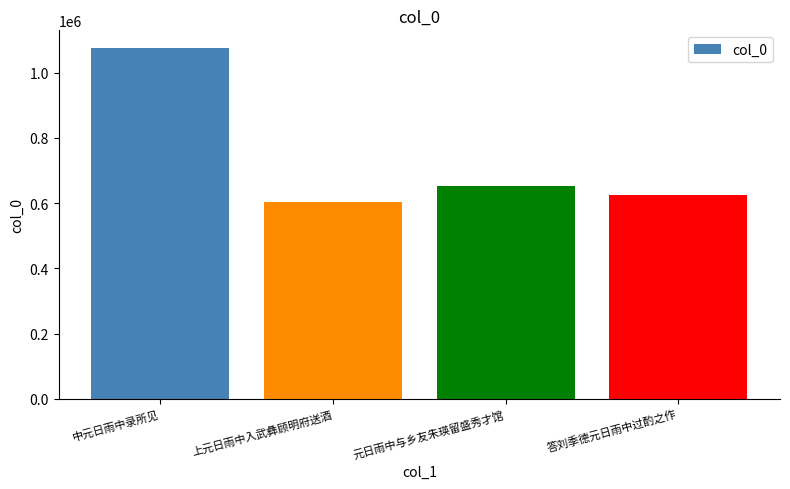

What is the label of the 2nd bar from the right?

元日雨中与乡友朱瑛留盛秀才馆